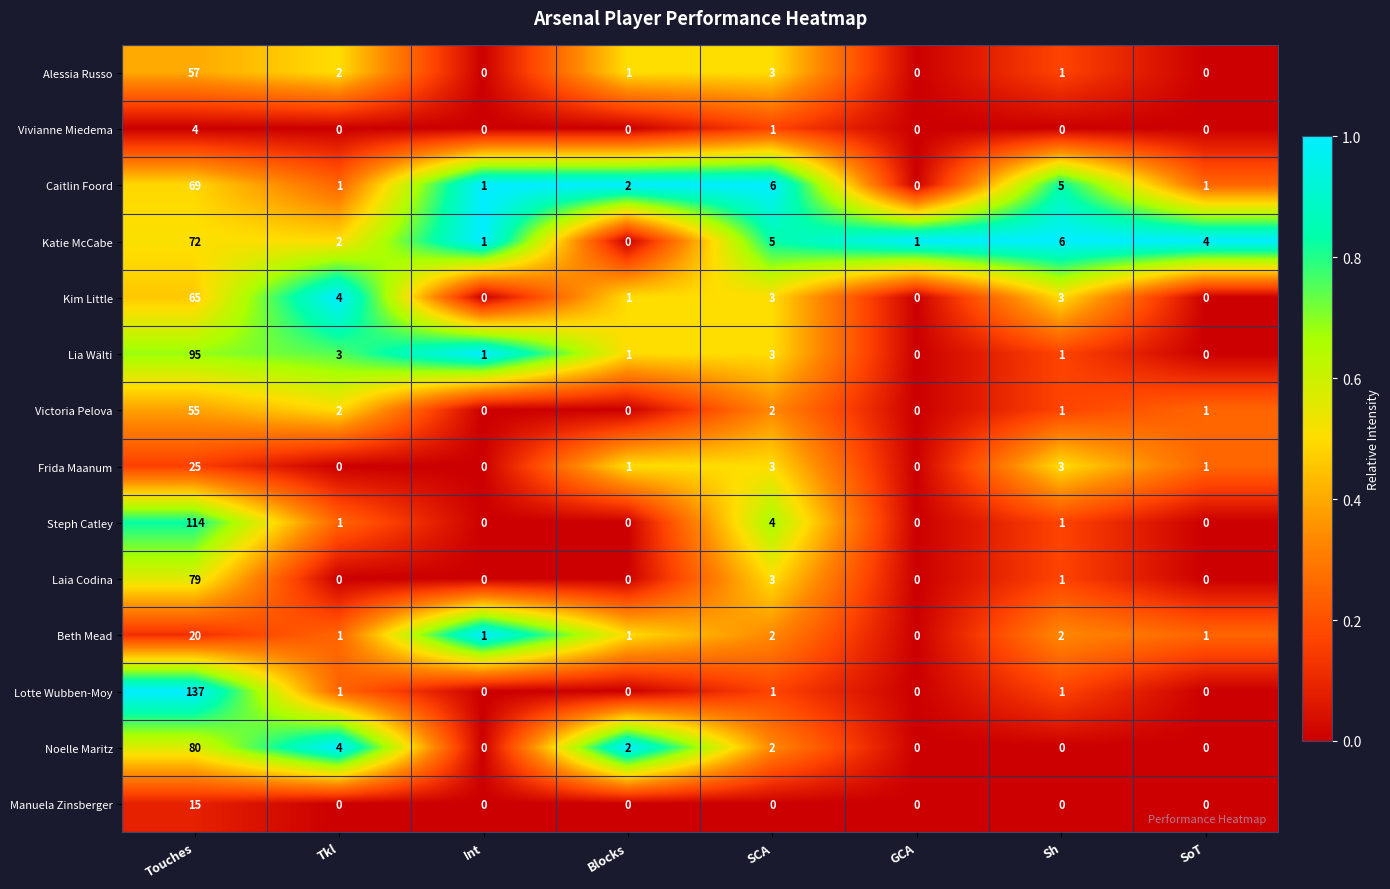

What is the difference between the second highest and minimum values in the Steph Catley series?

4